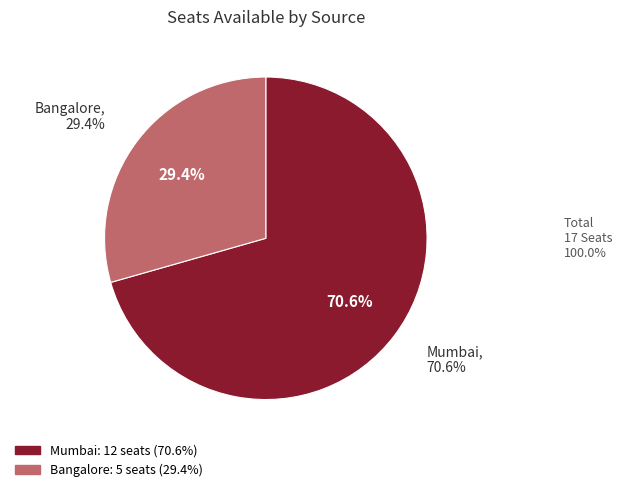

Is there a majority slice in this chart?

Yes